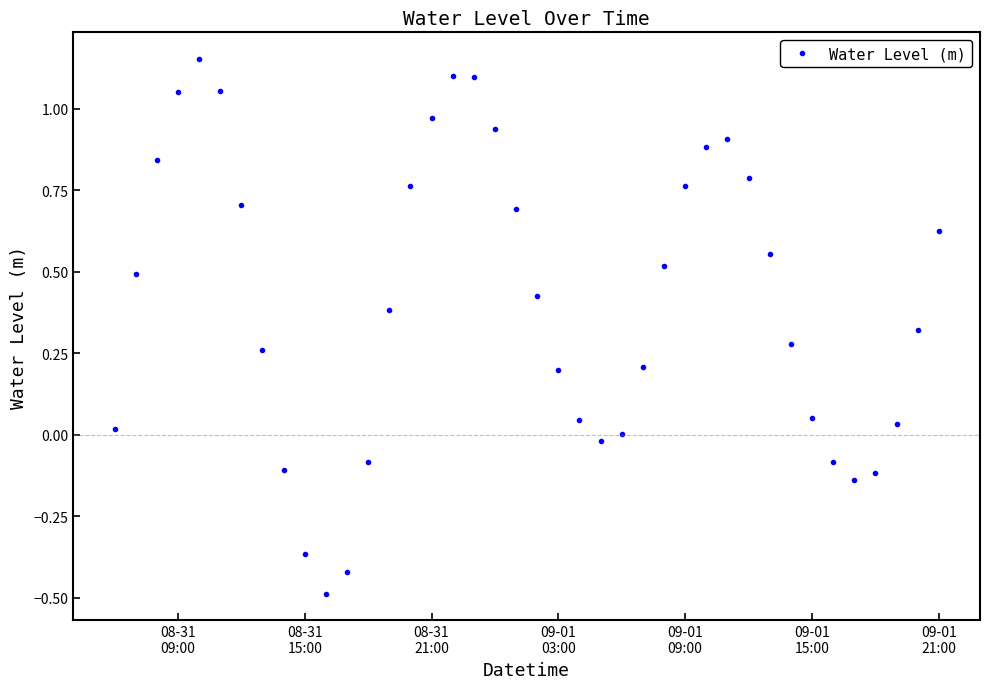

How many points are lower than both their immediate neighbors (excluding endpoints)?

3